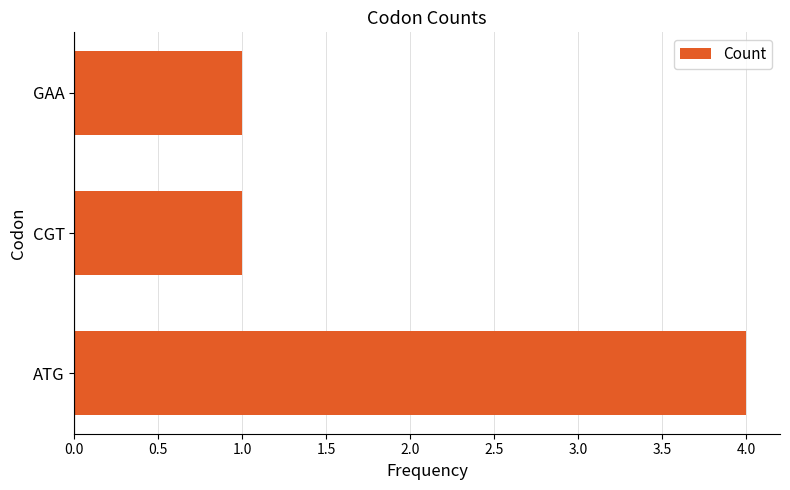

The chart shows a value of 1 at CGT. True or false?

True